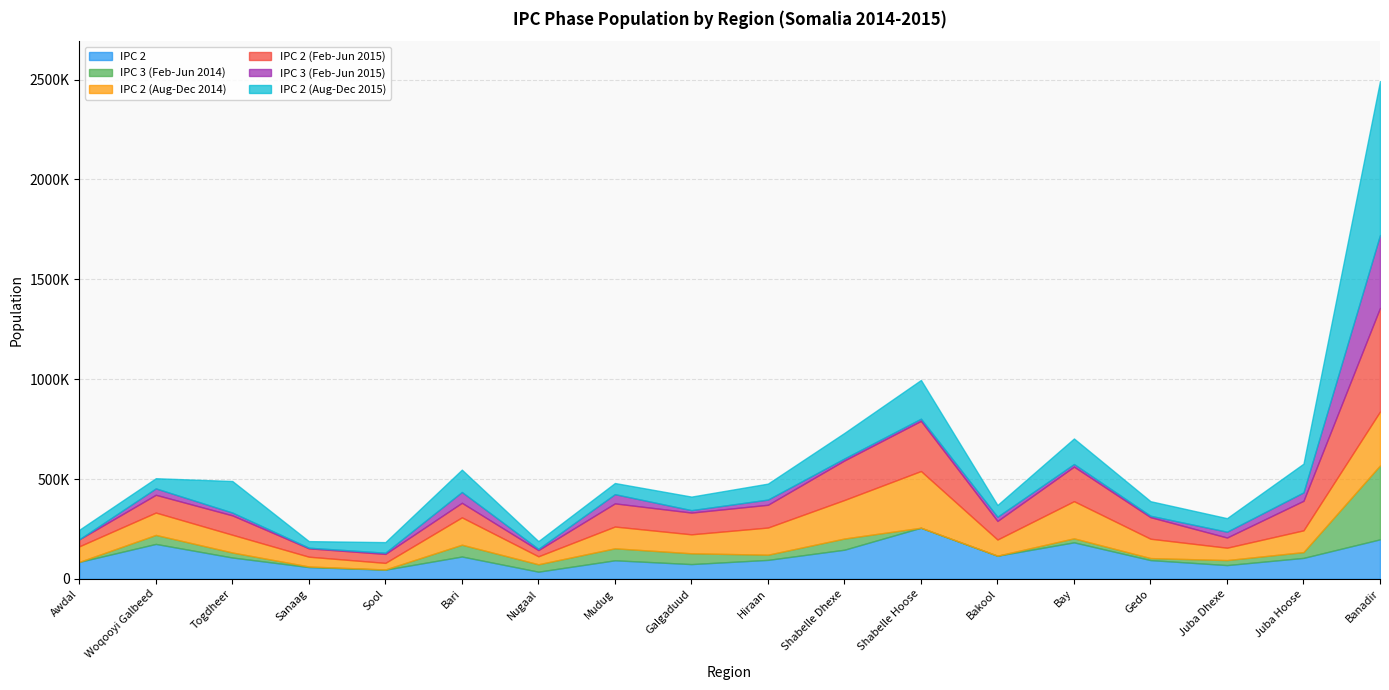

True or false: IPC 2 has a value of 183000 at Bay.

True